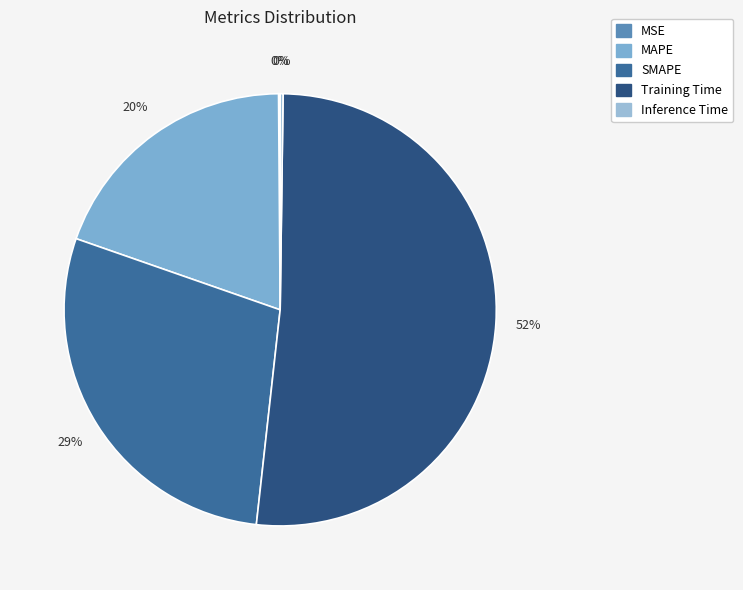

Approximately how many times larger is the value at SMAPE compared to Training Time?

0.6